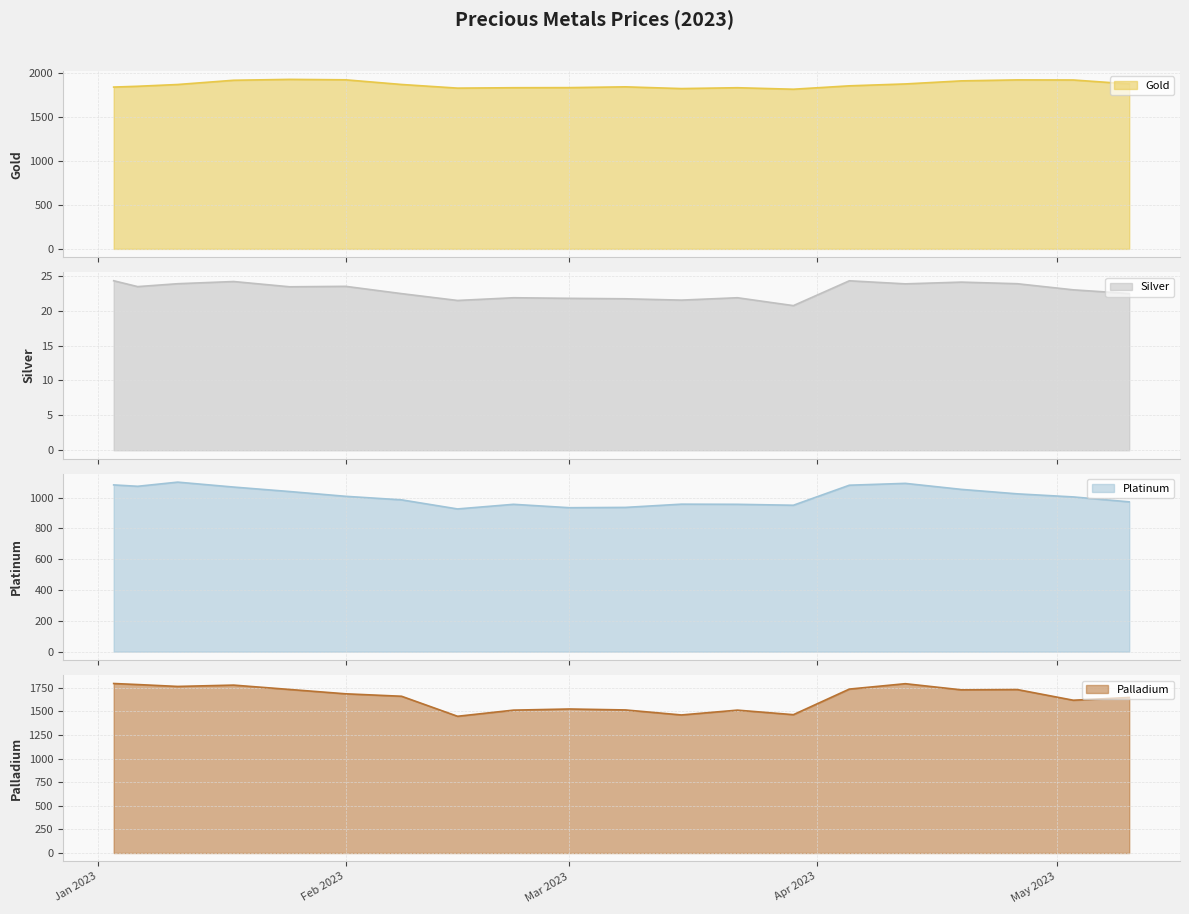

Is the value of Palladium at 2023-03-29 greater than the value of Silver at 2023-03-29?

Yes